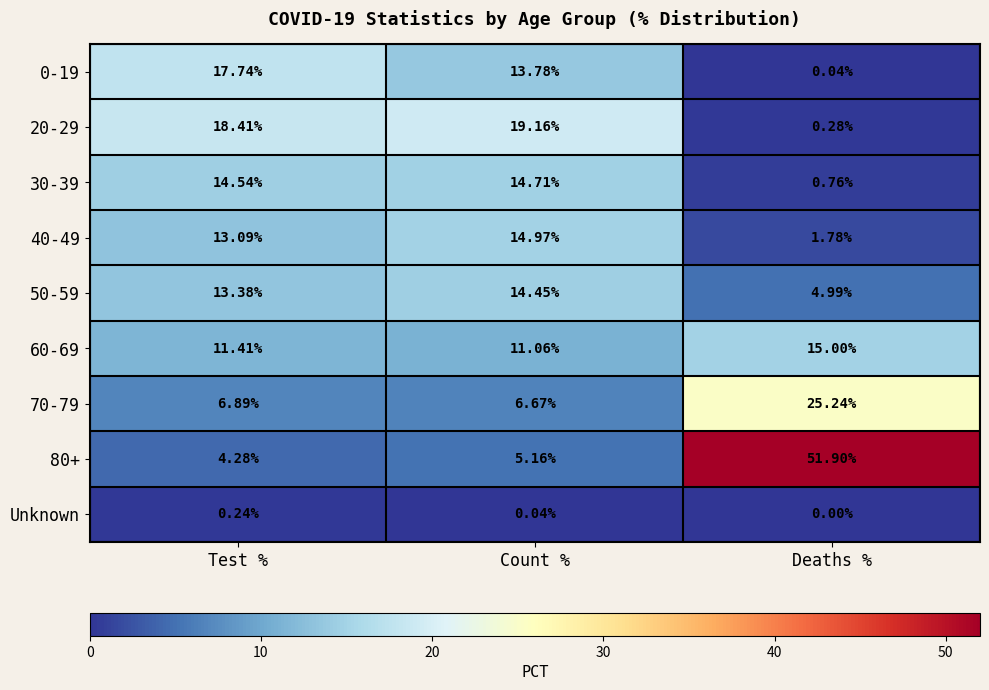

What is the spread (max minus min) of values at Count %?

19.1